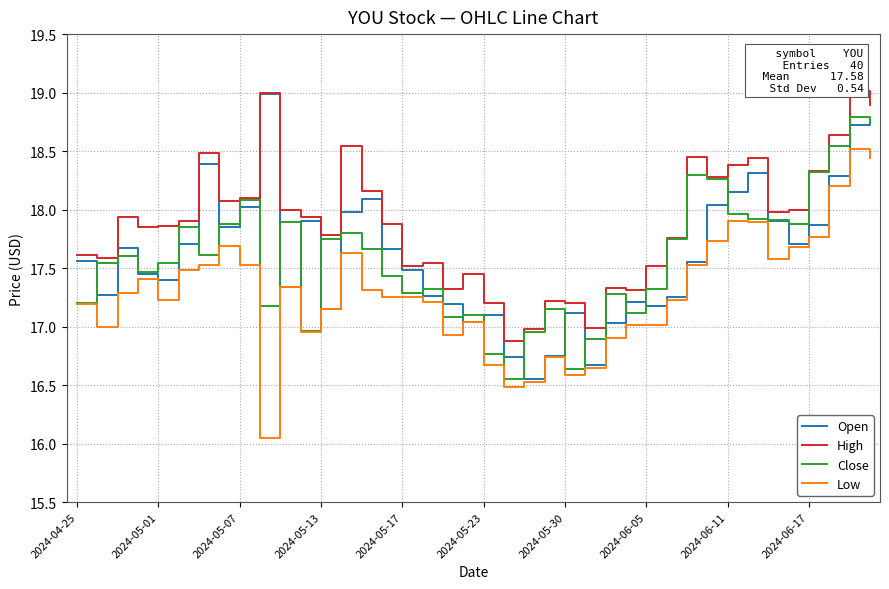

How many data points in High are less than 17?

3